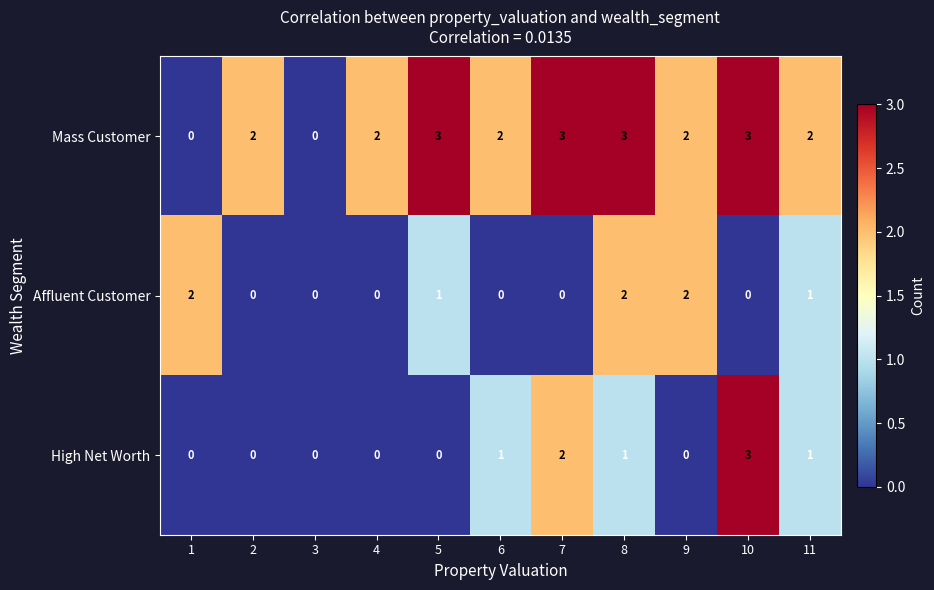

At 5, list the series in order from largest to smallest.

Mass Customer, Affluent Customer, High Net Worth